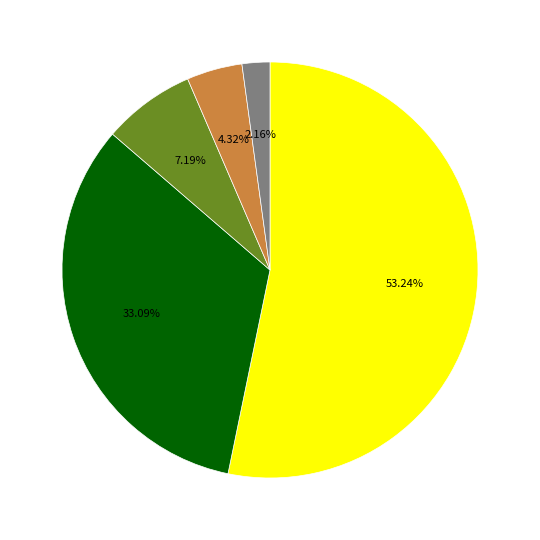

Does any single category account for the majority?

Yes